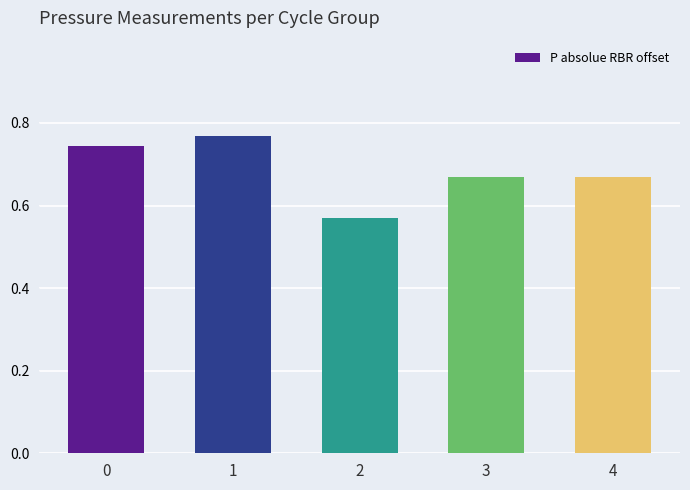

How many bars are there in total?

5